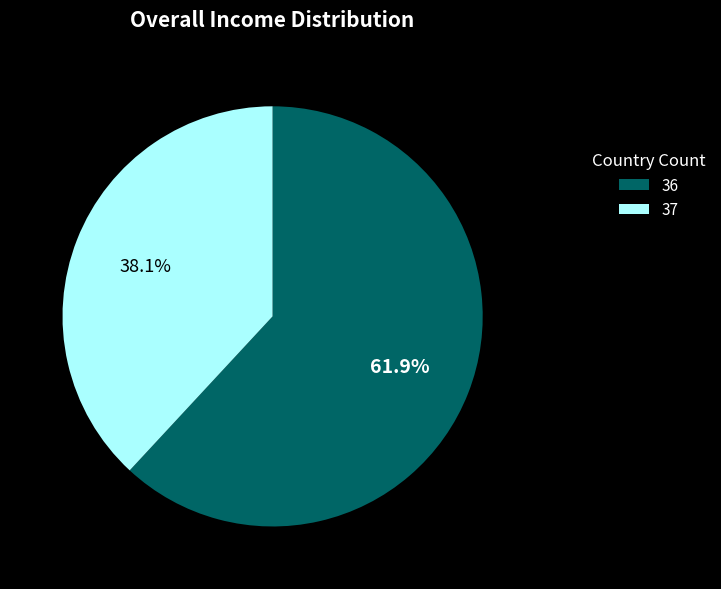

How much of the chart is everything except 36?

38.1%